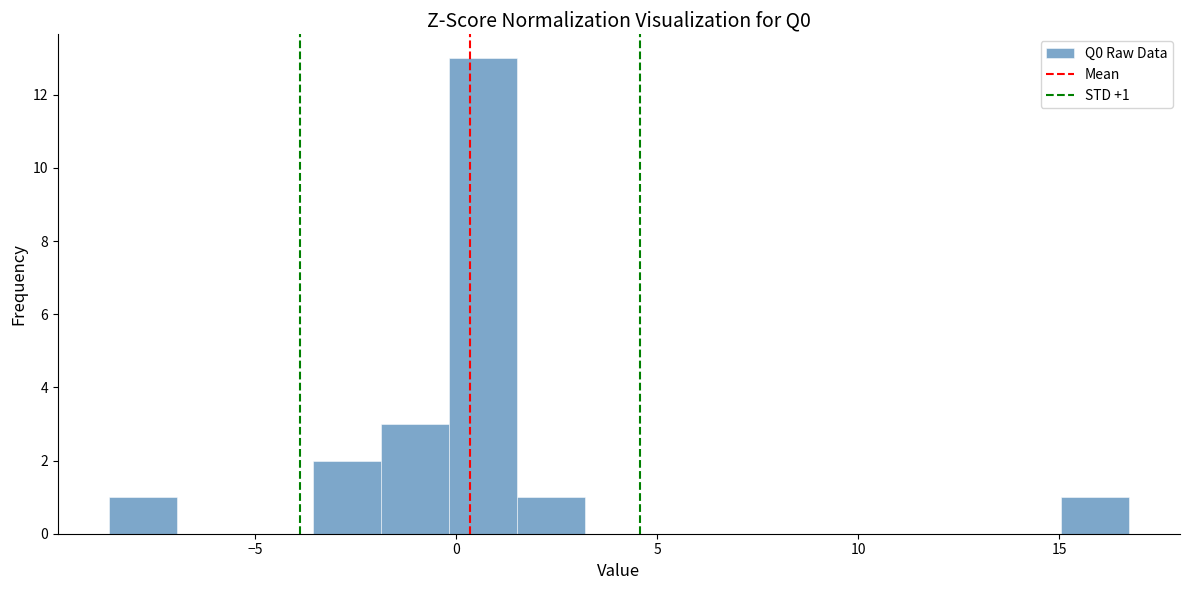

Around what value on the x-axis is the tallest bar? Give the approximate position of its centre, as read against the axis.

0.5